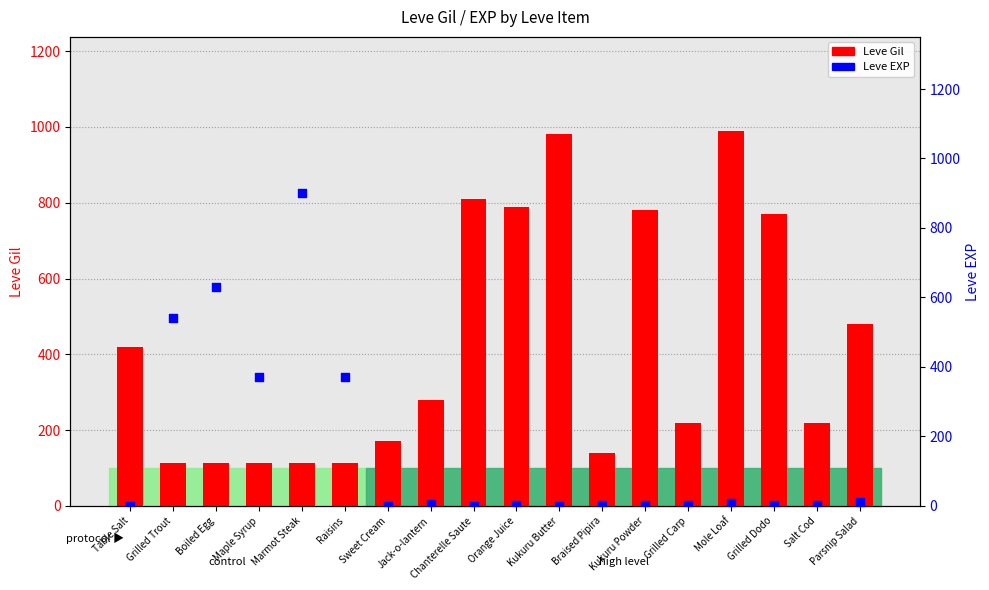

Which series has the largest Y range (max minus min)?

Leve EXP